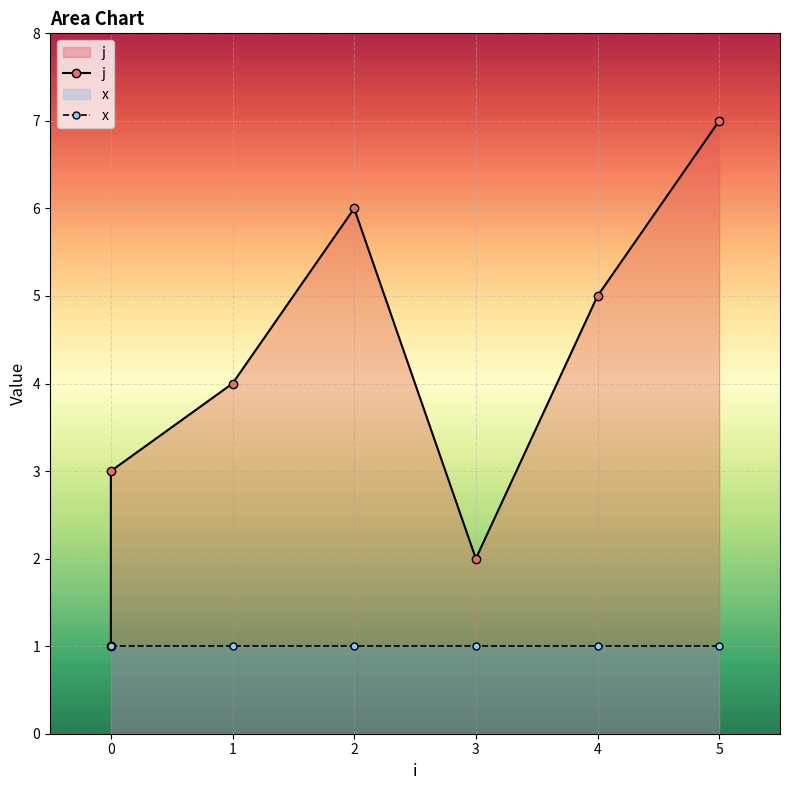

At which category does the data reach its first local peak?

2